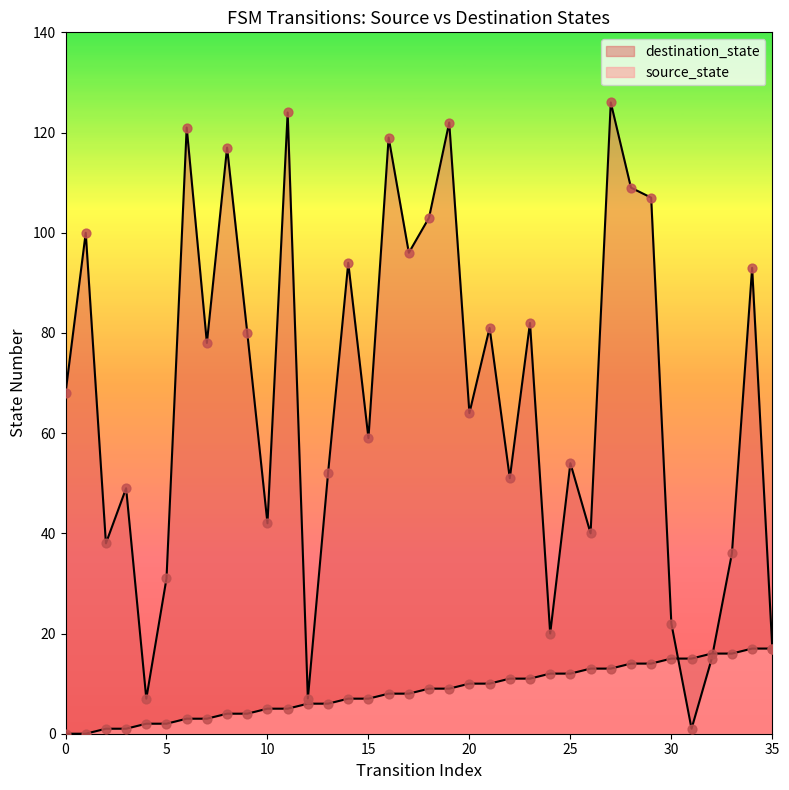

What is the total value across all series at 33?

52